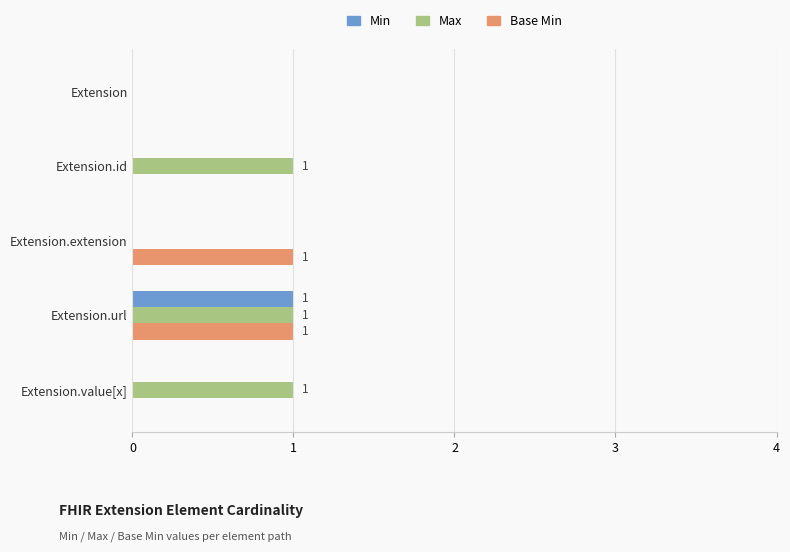

At which category is the sum across all series the highest?

Extension.url